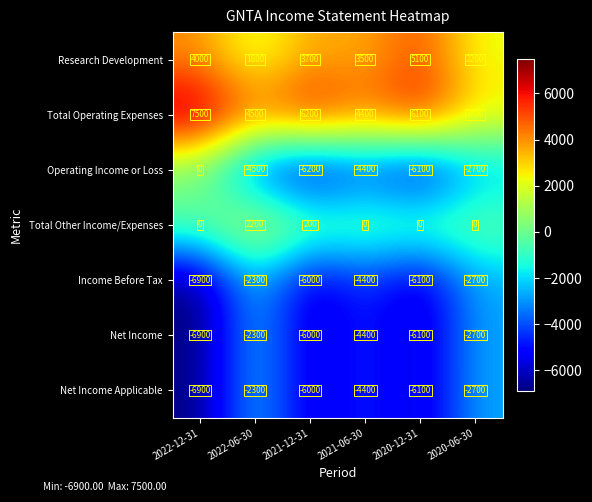

At how many categories does at least one series exceed 4703?

3